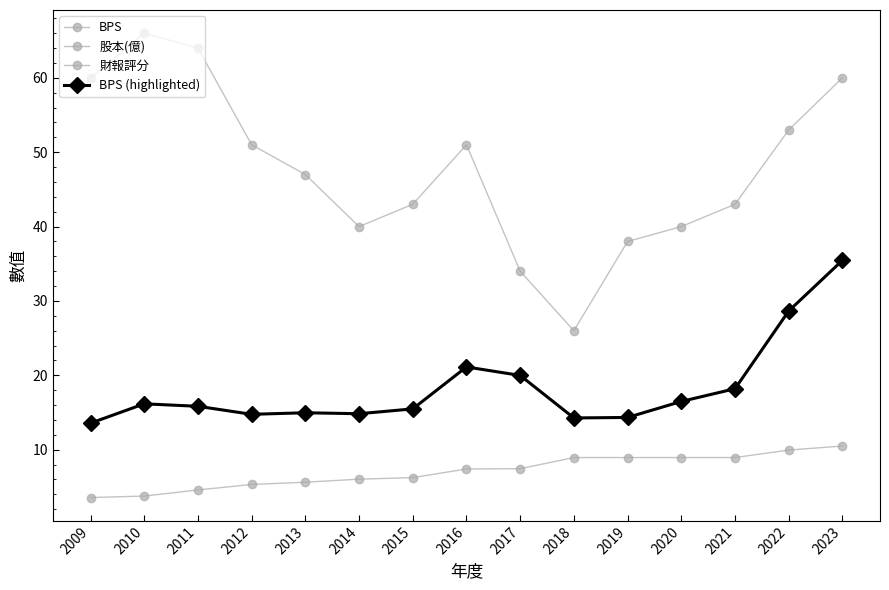

What is the sum of the BPS (highlighted) values at 2016 and 2021?

39.3